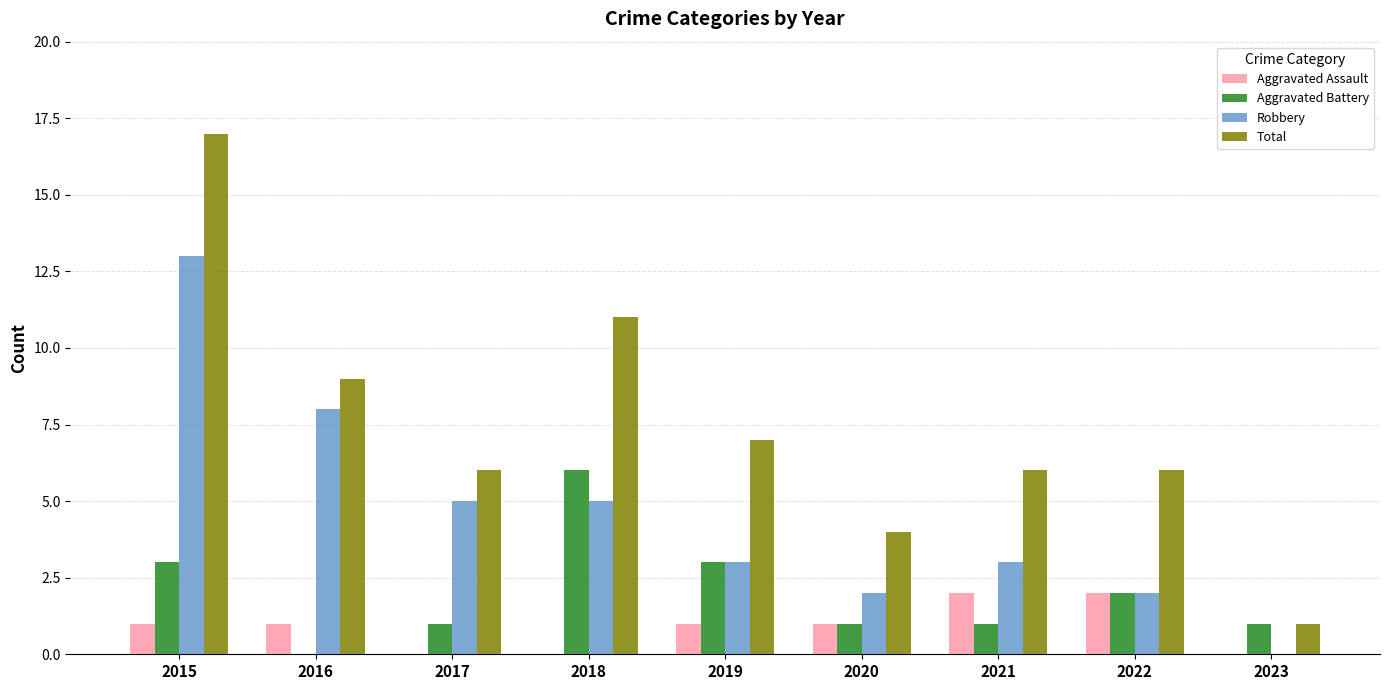

What value does the Total series have at 2020?

4